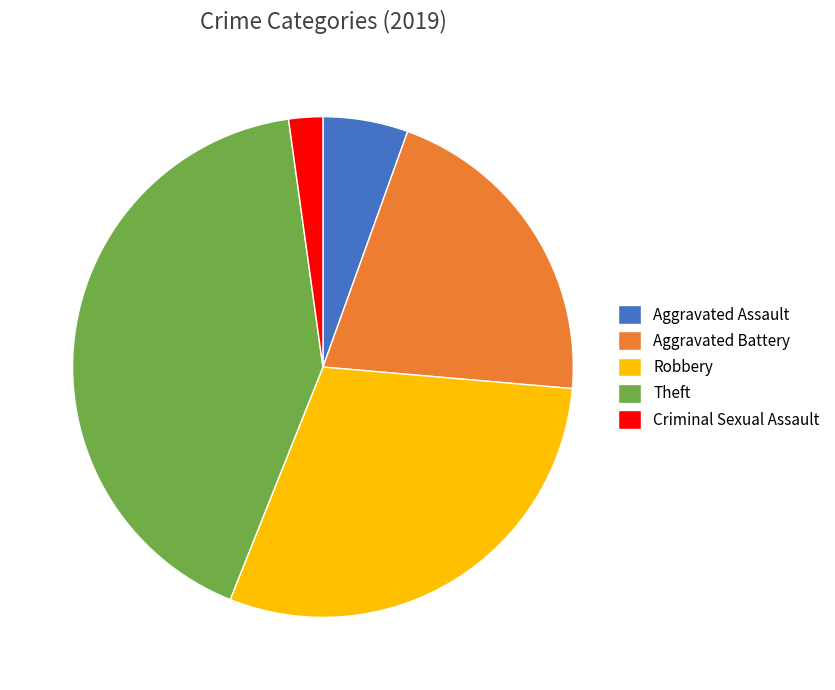

Is the sum of Robbery and Criminal Sexual Assault greater than half?

No